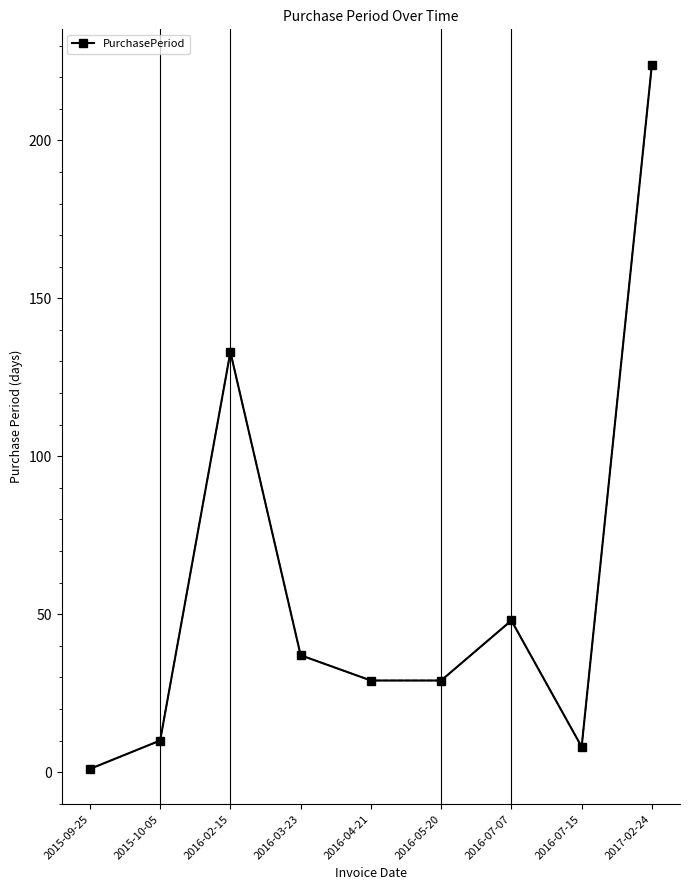

How many lines are shown in the chart?

1